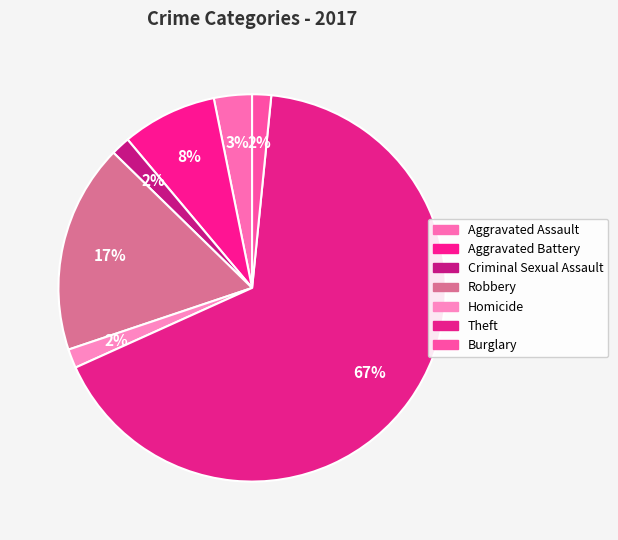

To the nearest percent, what is the average slice percentage?

14%